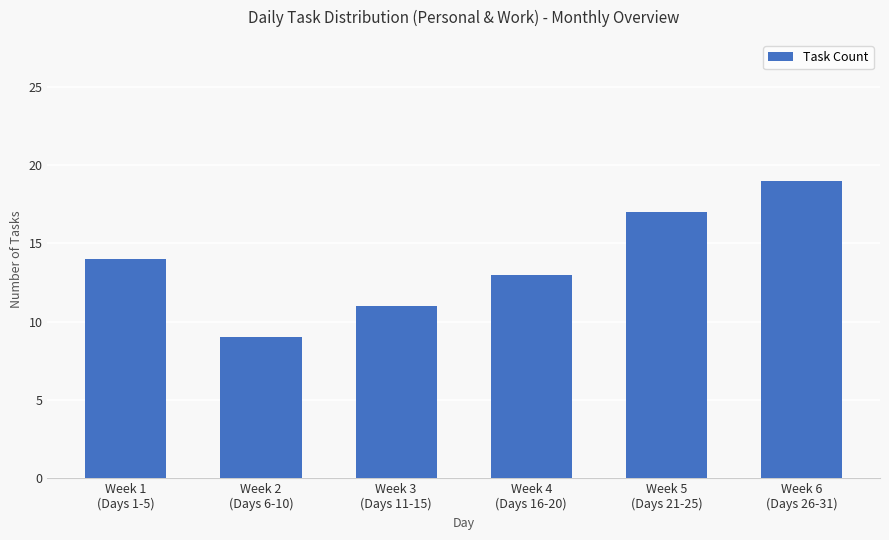

Rank the categories by value from lowest to highest.

Week 2
(Days 6-10), Week 3
(Days 11-15), Week 4
(Days 16-20), Week 1
(Days 1-5), Week 5
(Days 21-25), Week 6
(Days 26-31)